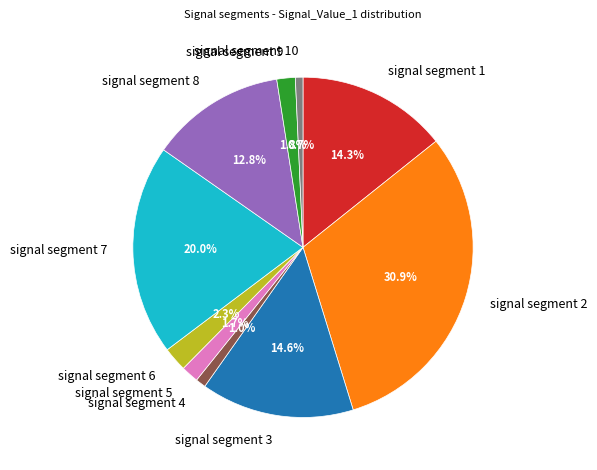

What portion of the pie excludes signal segment 2?

69.1%